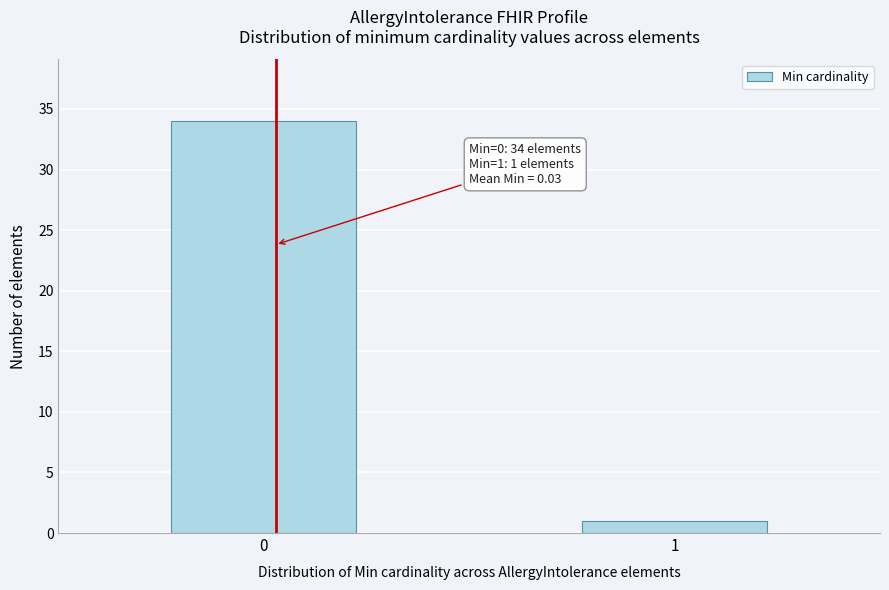

Reading right to left, transcribe all the data shown in this chart.

1	34